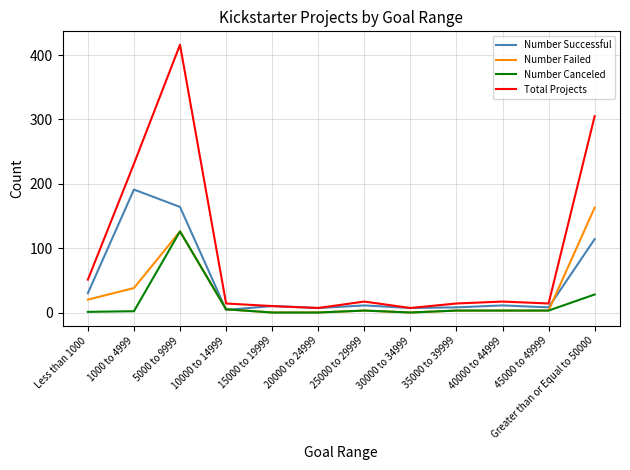

What are all the series names shown in the legend?

Number Successful, Number Failed, Number Canceled, Total Projects